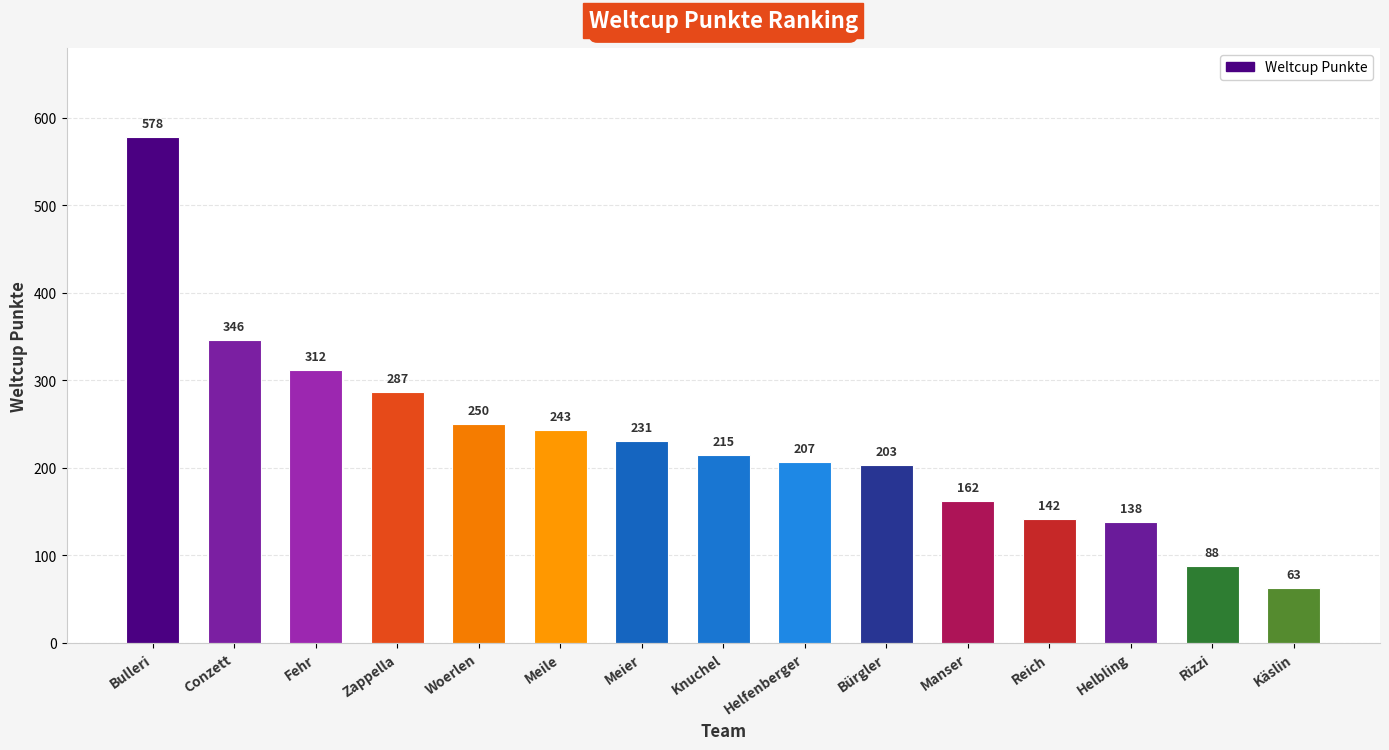

Which category has the lowest value across all series?

Käslin